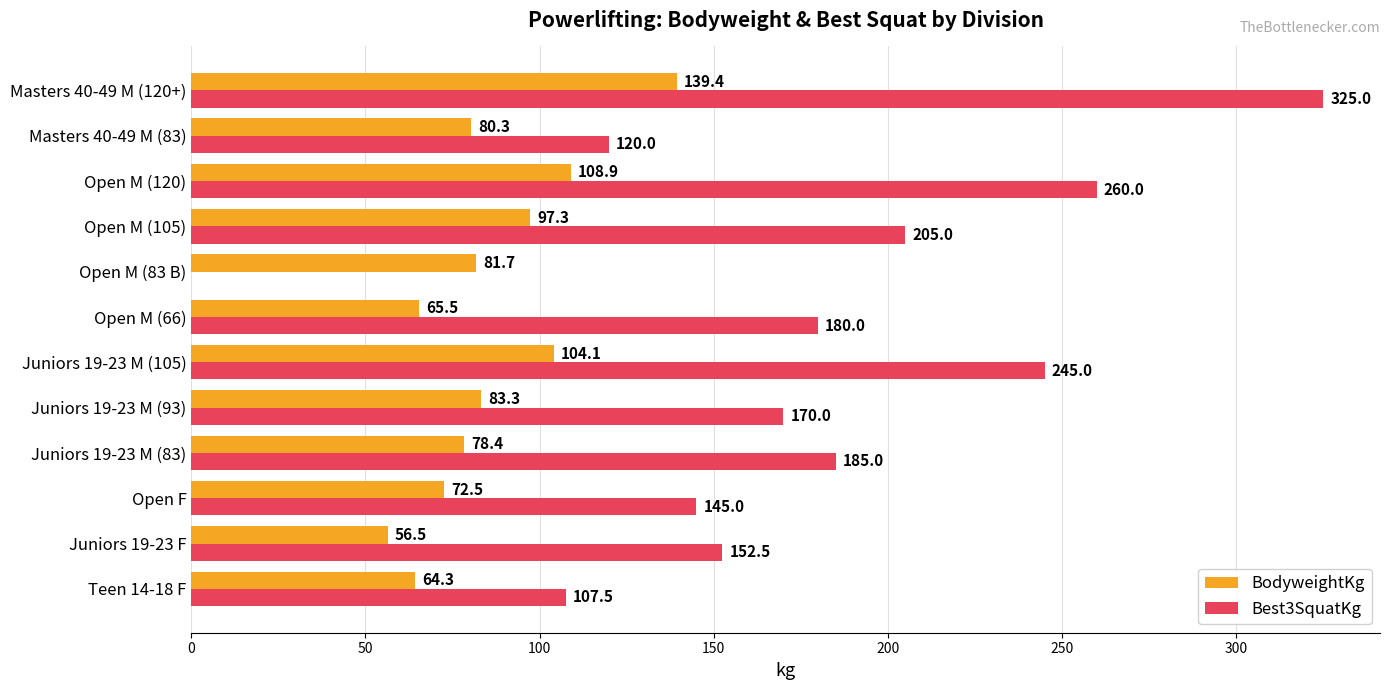

What is the sum of the BodyweightKg values at Teen 14-18 F and Open M (83 B)?

146.0